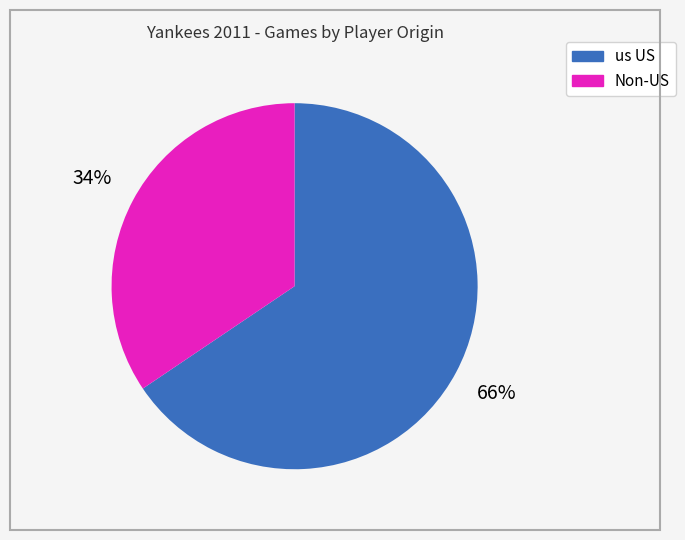

How many segments does this pie chart have?

2